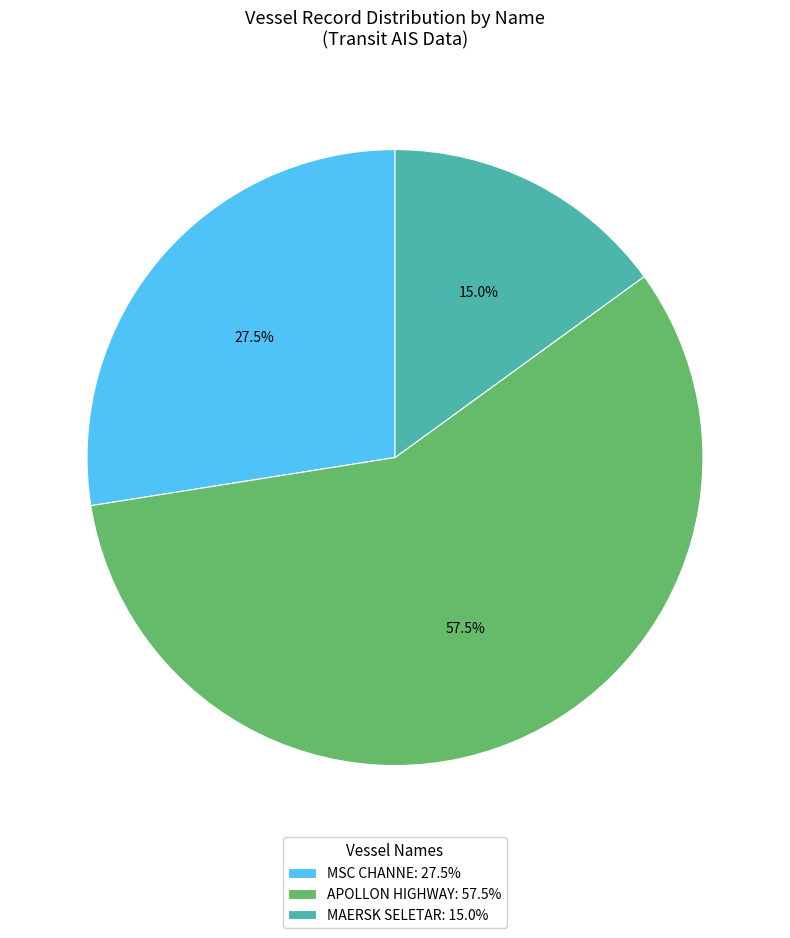

Between MAERSK SELETAR: 15.0% and MSC CHANNE: 27.5%, which is larger?

MSC CHANNE: 27.5%